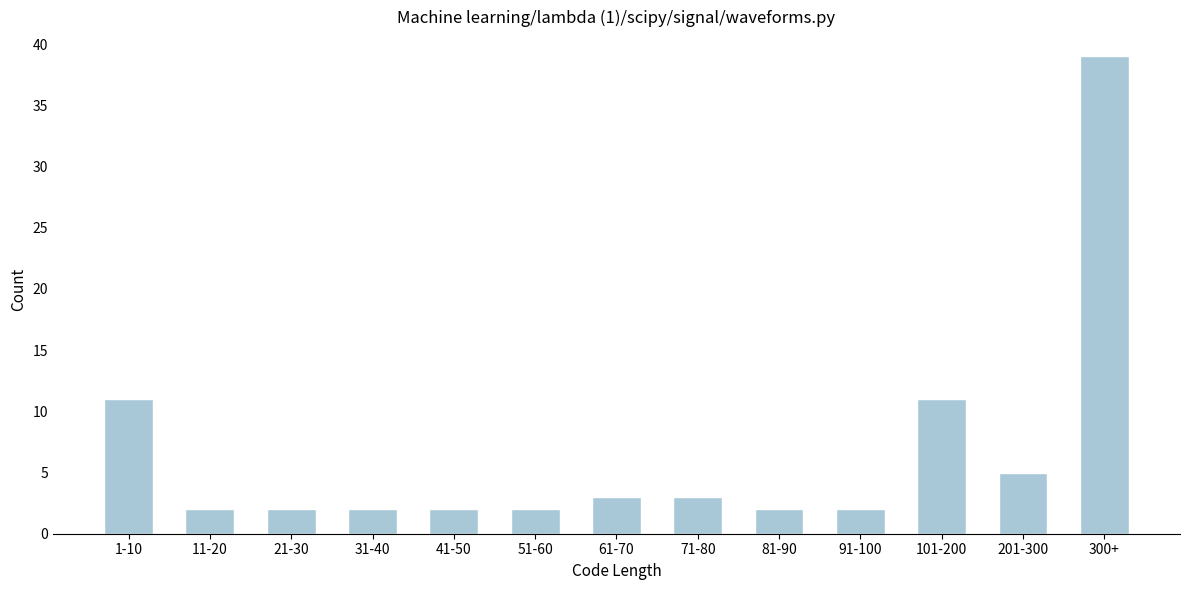

Reading left to right, extract all data points from this chart.

1-10=11	11-20=2	21-30=2	31-40=2	41-50=2	51-60=2	61-70=3	71-80=3	81-90=2	91-100=2	101-200=11	201-300=5	300+=39